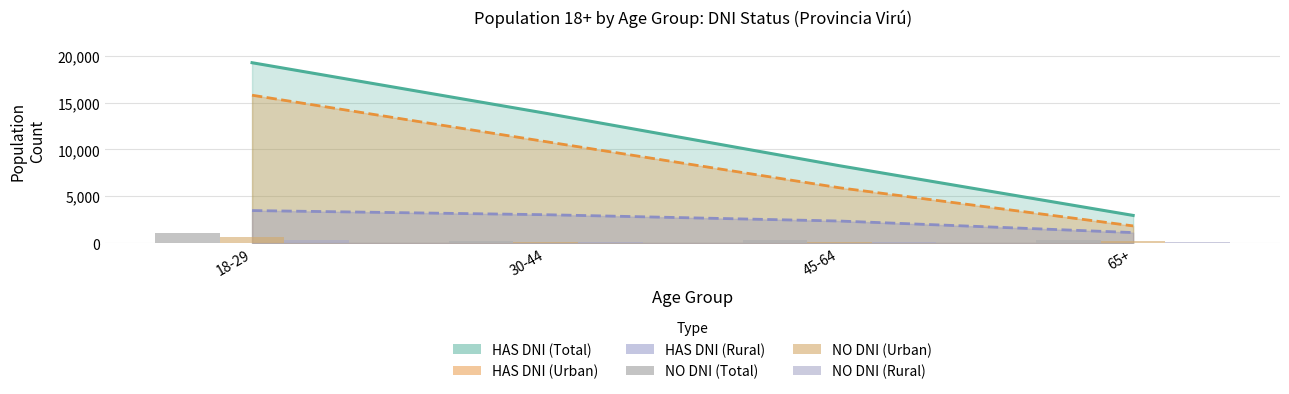

What is the sum of all NO DNI (Urban) values?

1196